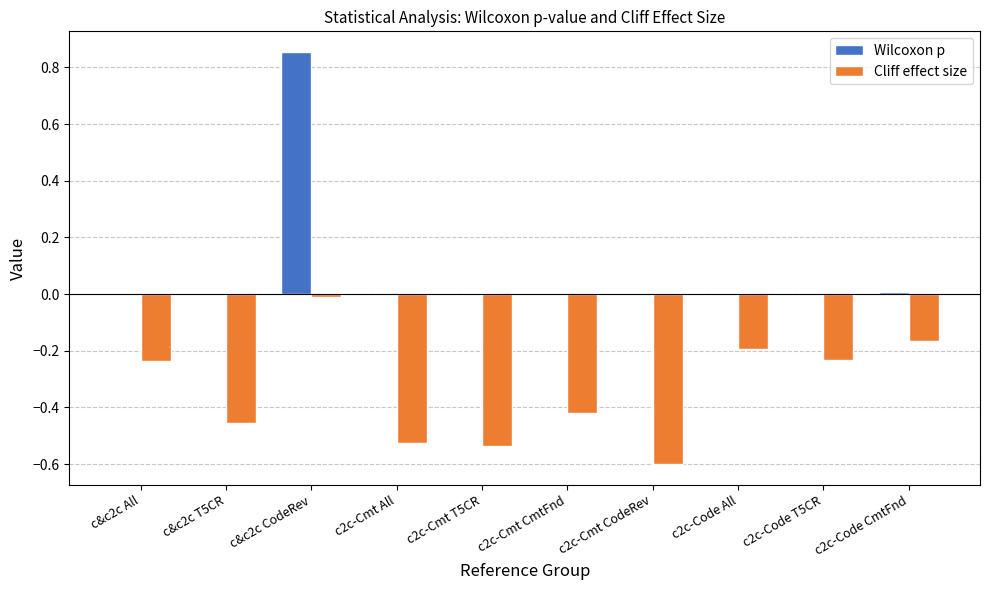

Which series changed the most between c2c-Cmt T5CR and c2c-Code All?

Cliff effect size